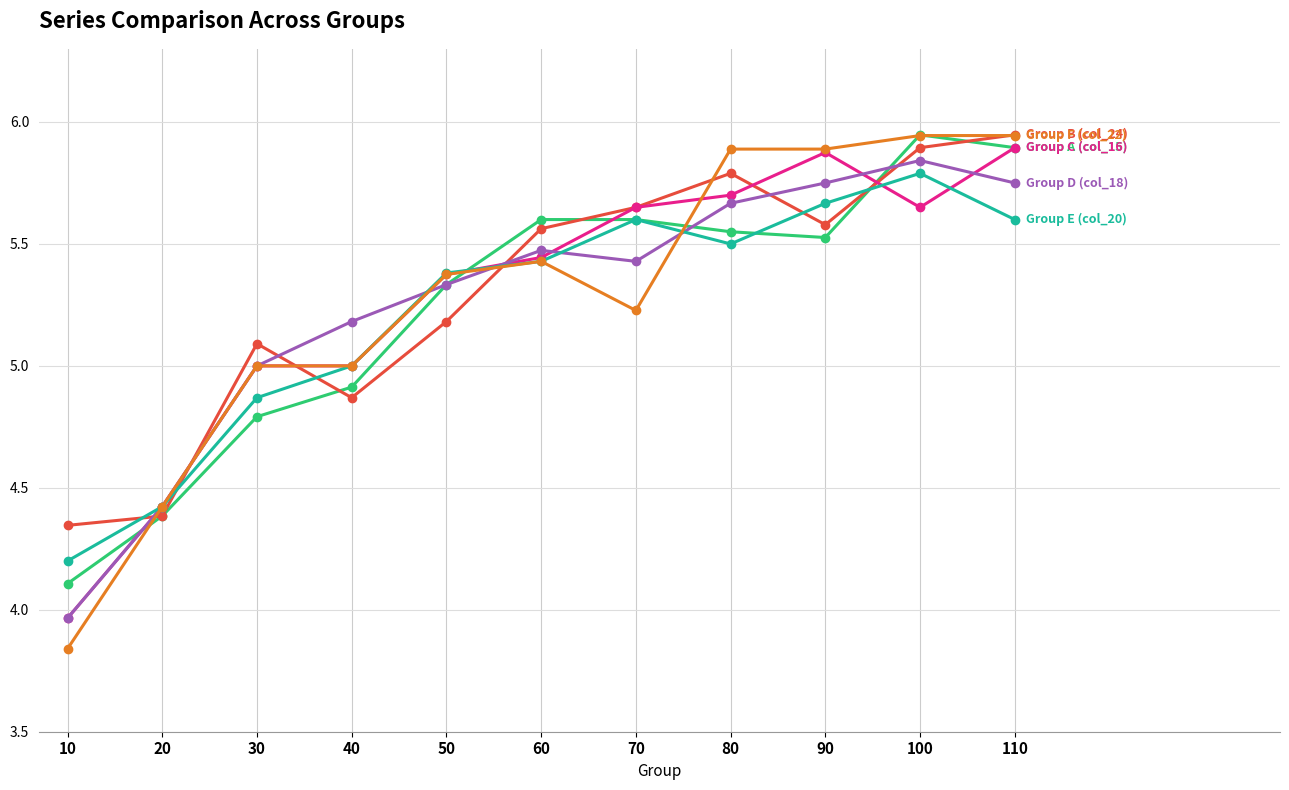

What is the total value across all series at 80?

34.1